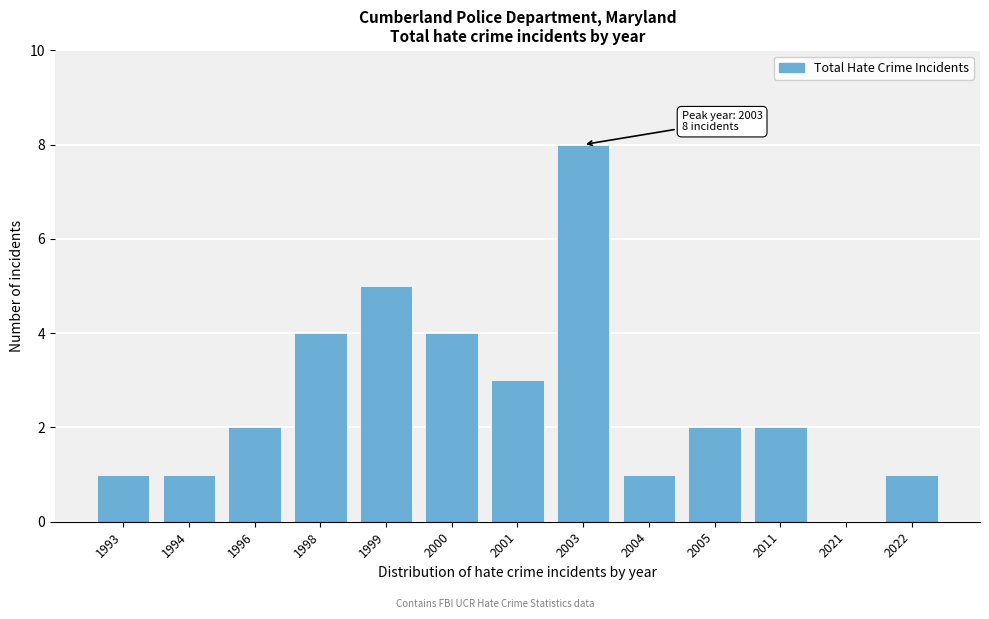

Reading right to left, extract all data points from this chart.

2022=1	2021=0	2011=2	2005=2	2004=1	2003=8	2001=3	2000=4	1999=5	1998=4	1996=2	1994=1	1993=1